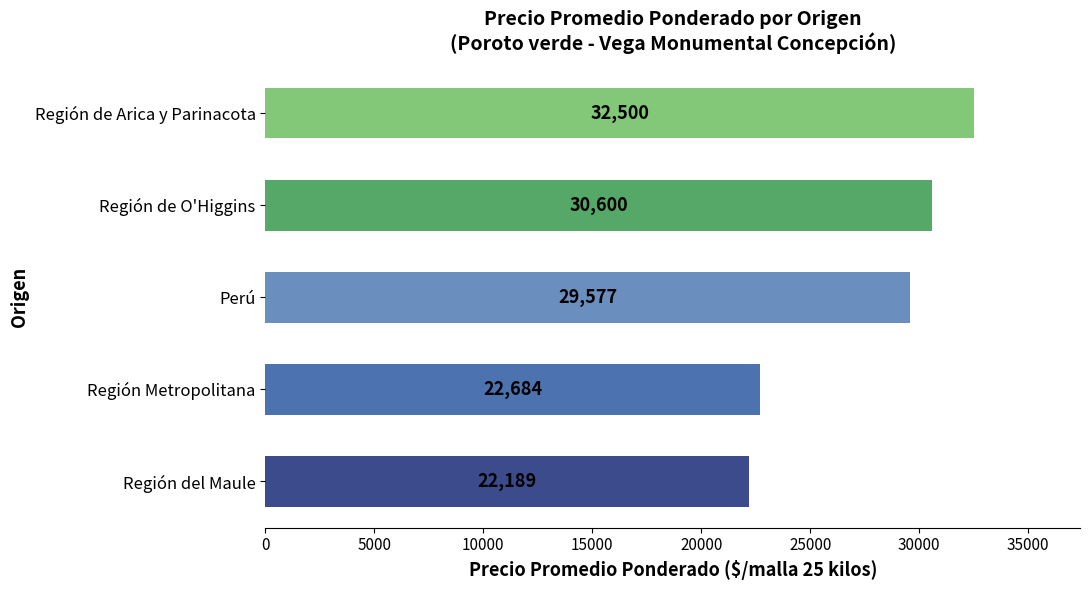

Where is the data nearest to the value 27344?

Perú